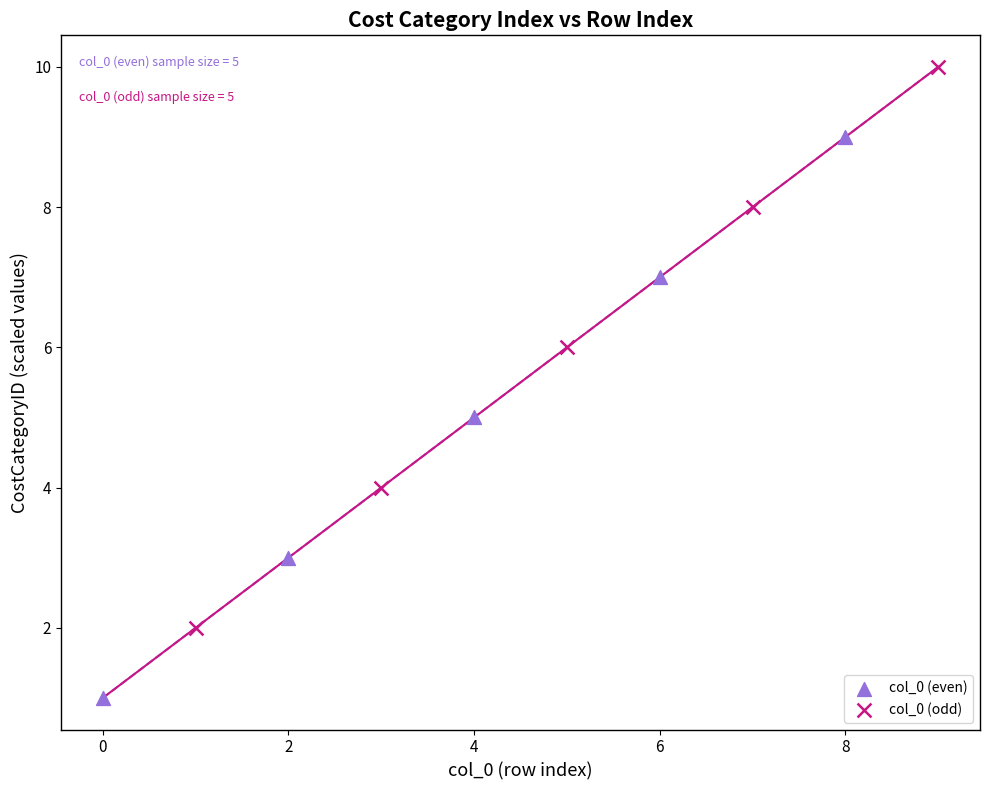

Which series reaches the minimum Y coordinate?

col_0 (even)